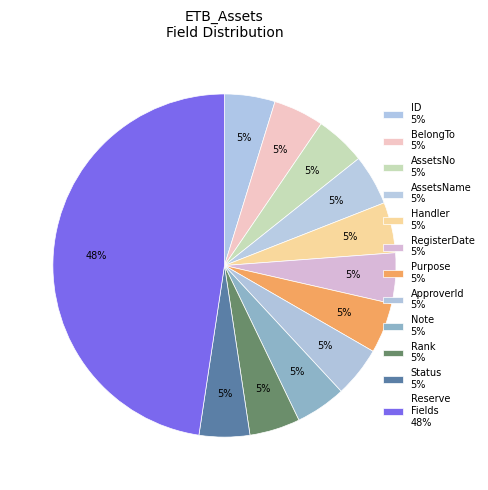

How many slices are in this pie chart?

12